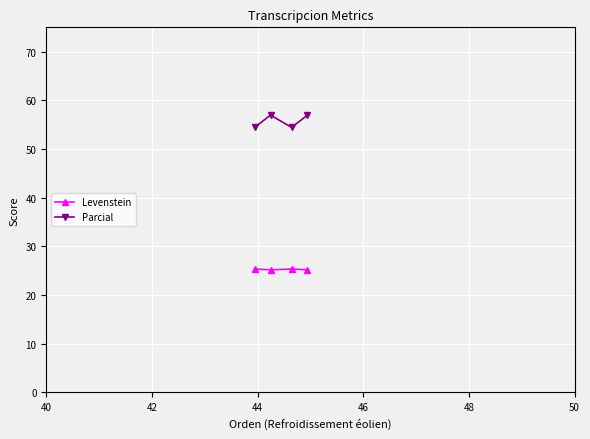

Count the Parcial values in the range 54 to 56.

2